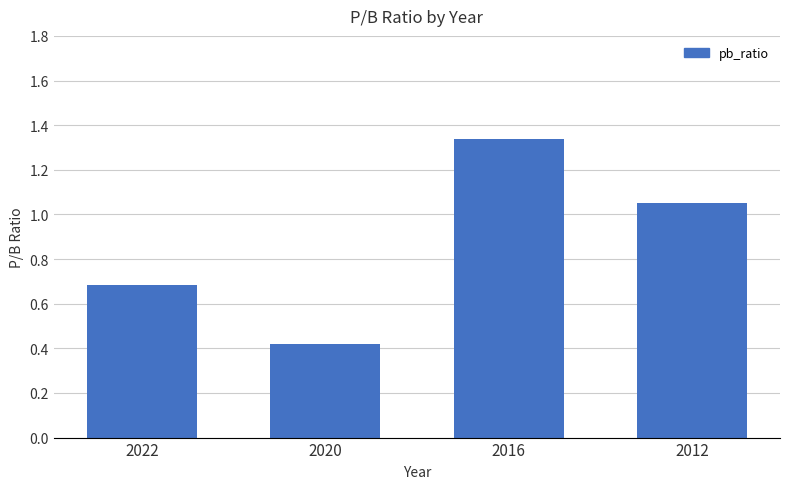

Which category has the highest value across all series?

2016